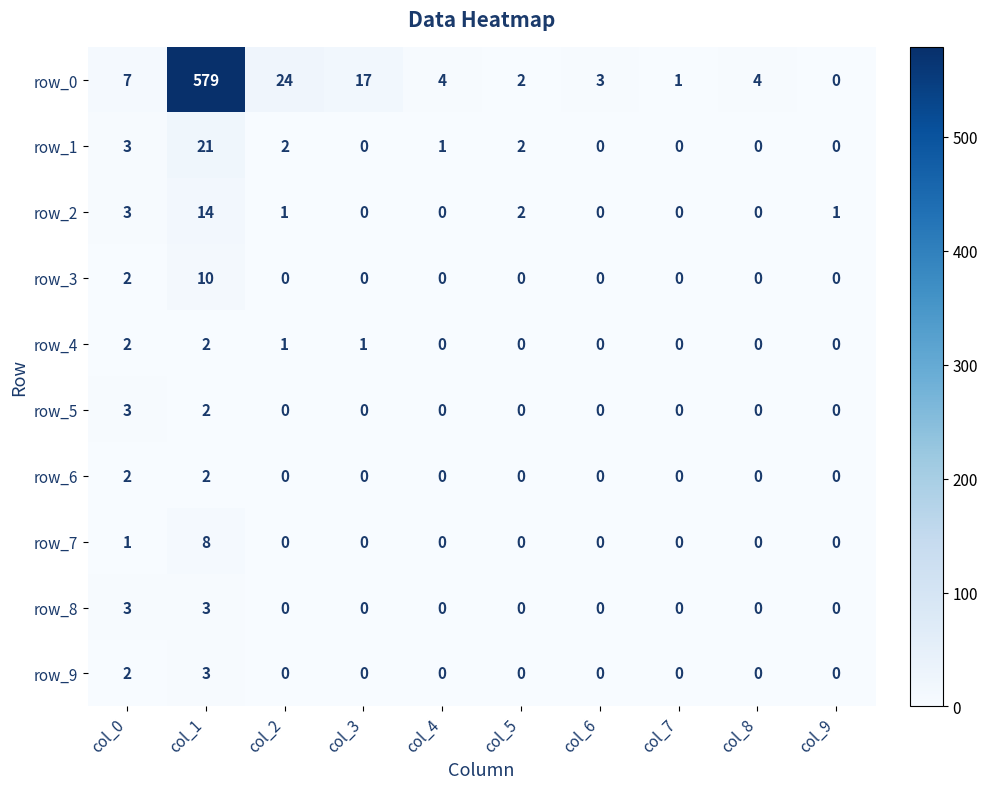

What is the highest value of the row_9 series?

3